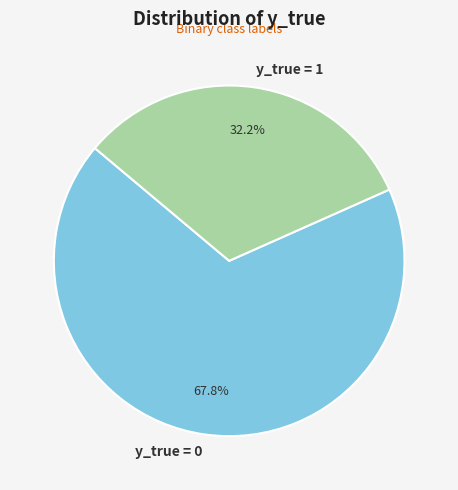

Does y_true = 1 represent more than half of the total?

No